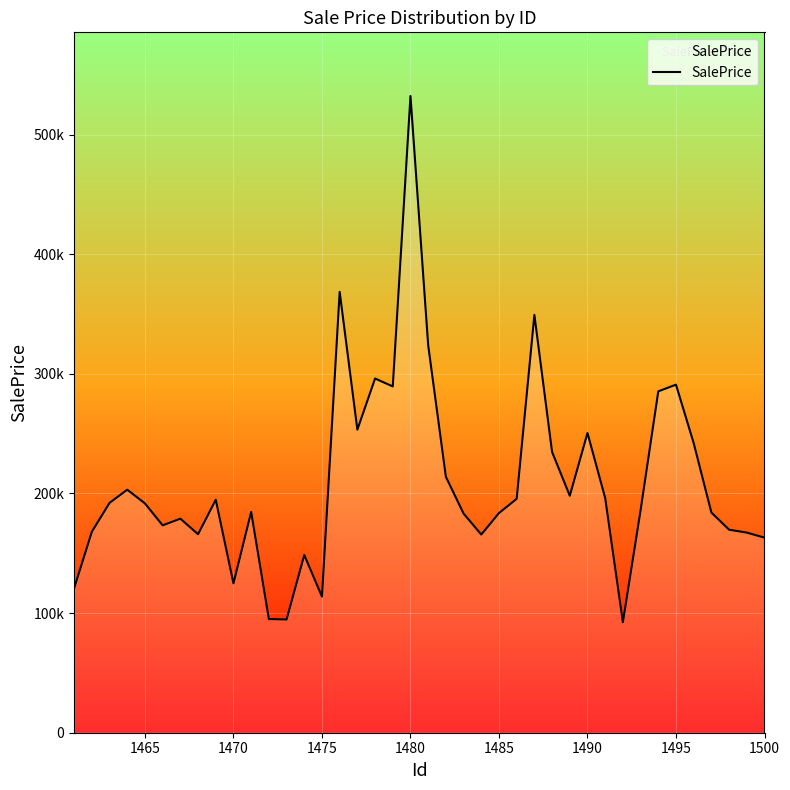

At which category does the chart reach its peak across all series?

1480